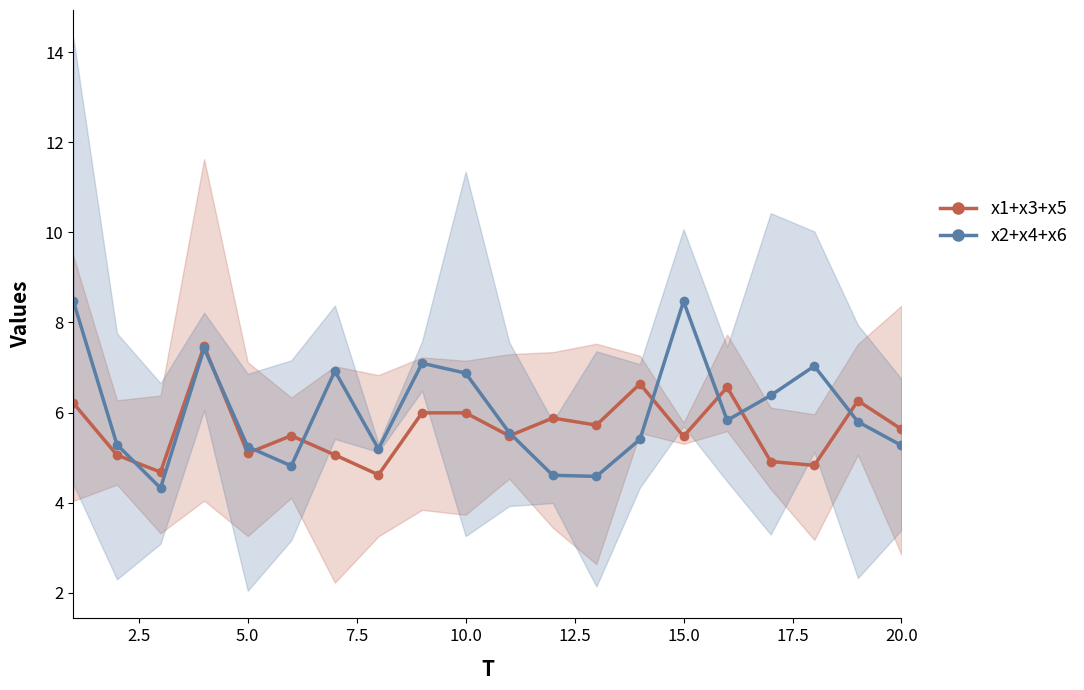

What is the value of the x2+x4+x6 (B) point at the 11th from the left?

5.6